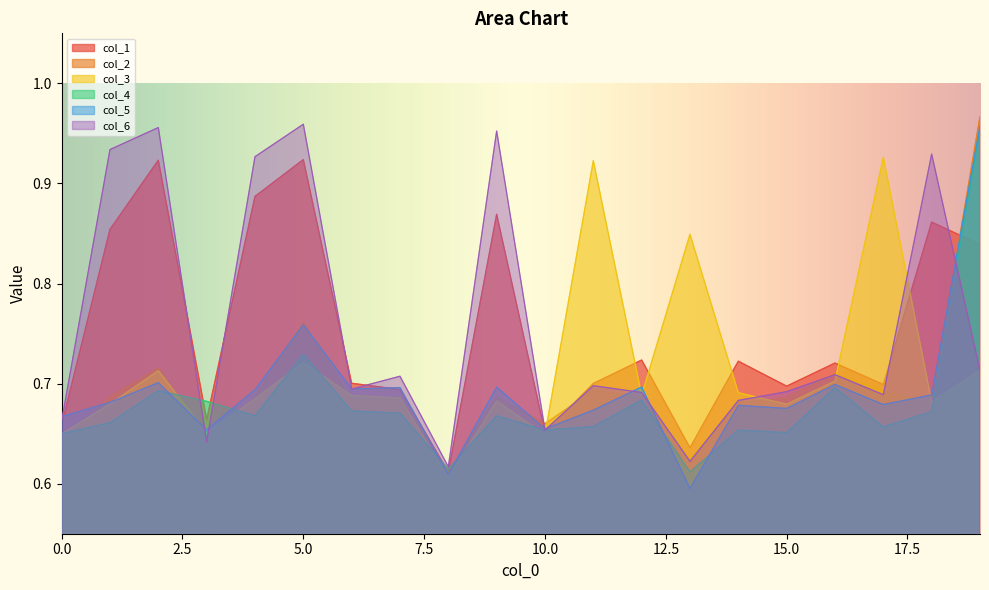

Between which two adjacent categories do col_1 and col_2 first intersect?

9 and 10